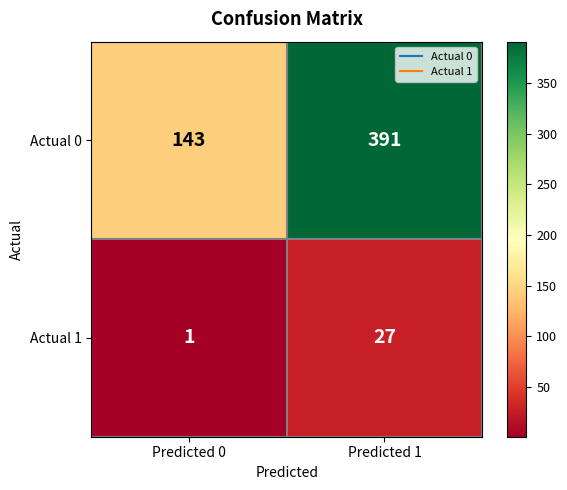

Rank the series by their maximum value, from highest to lowest.

Actual 0, Actual 1